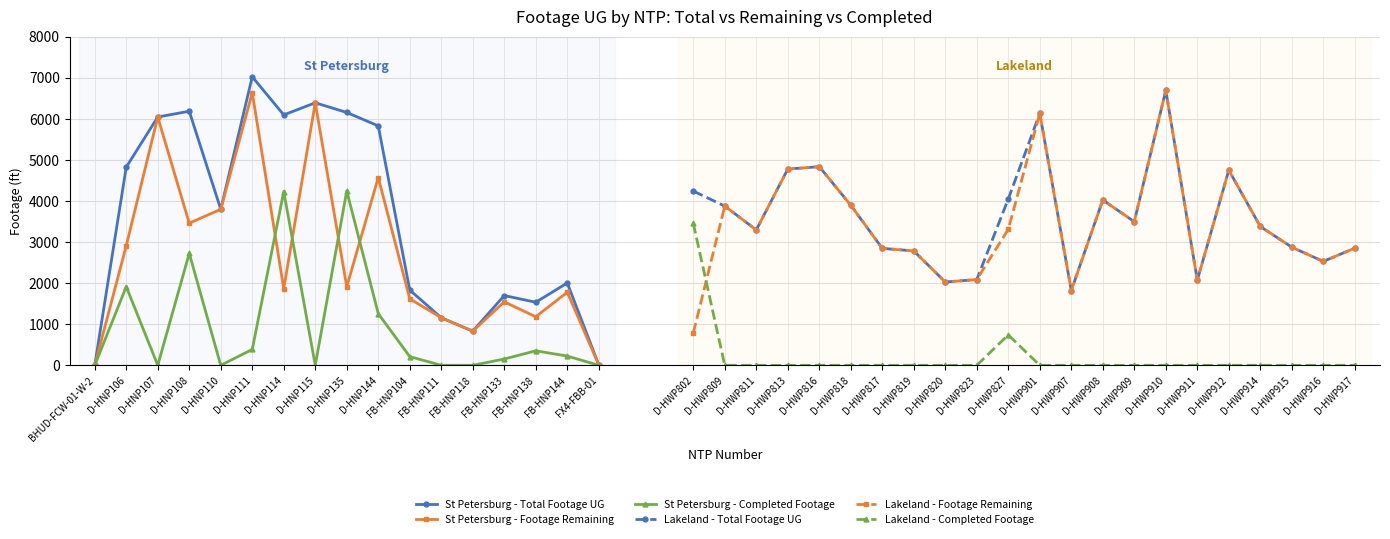

In Lakeland_Footage, how many points are higher than both neighbors (excluding endpoints)?

5